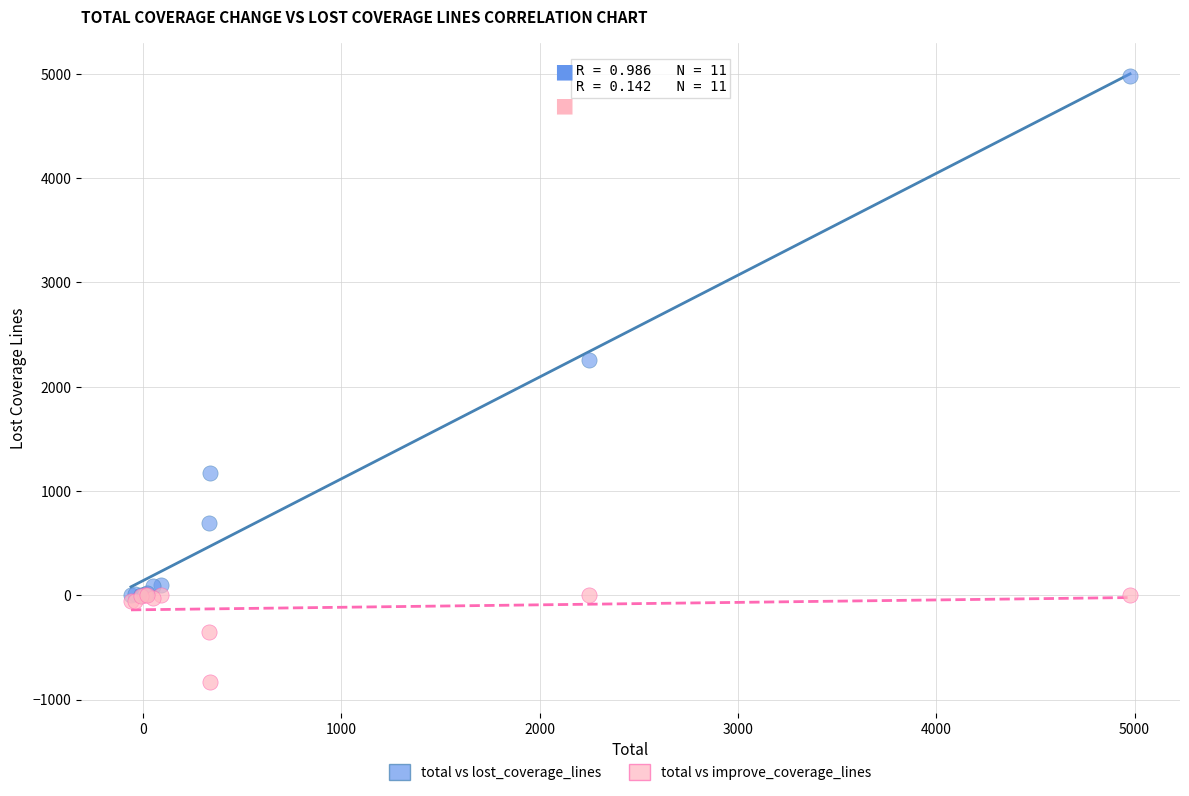

Across all series, what Y value is closest to 2071?

2253.5